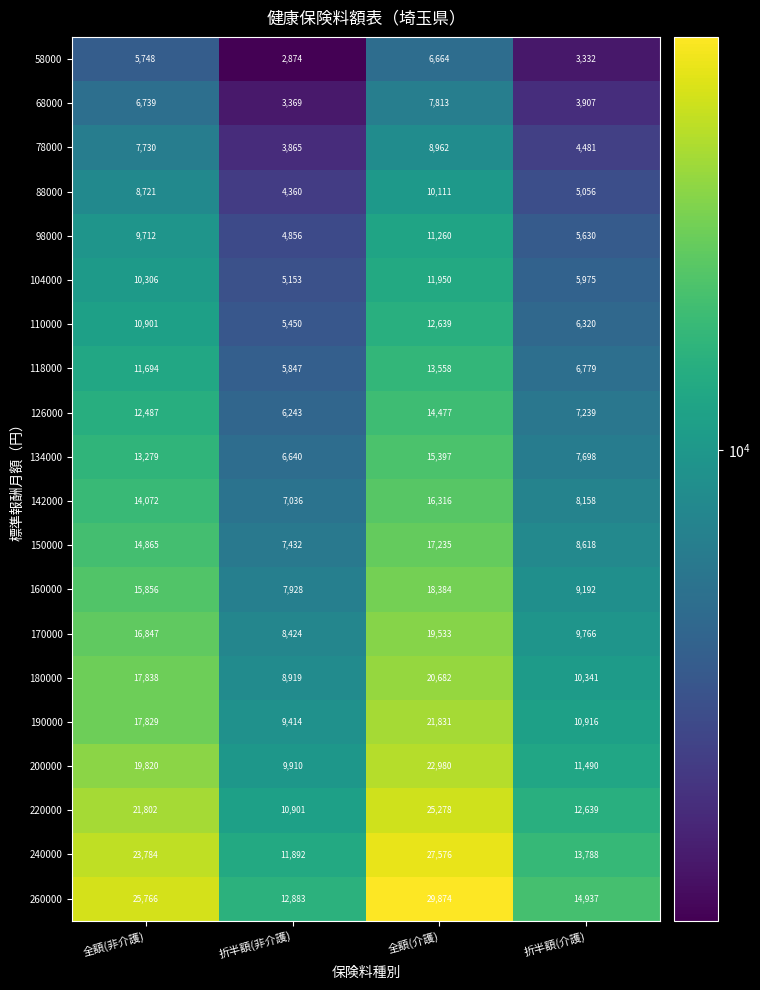

Which series has the largest range (max minus min)?

260000